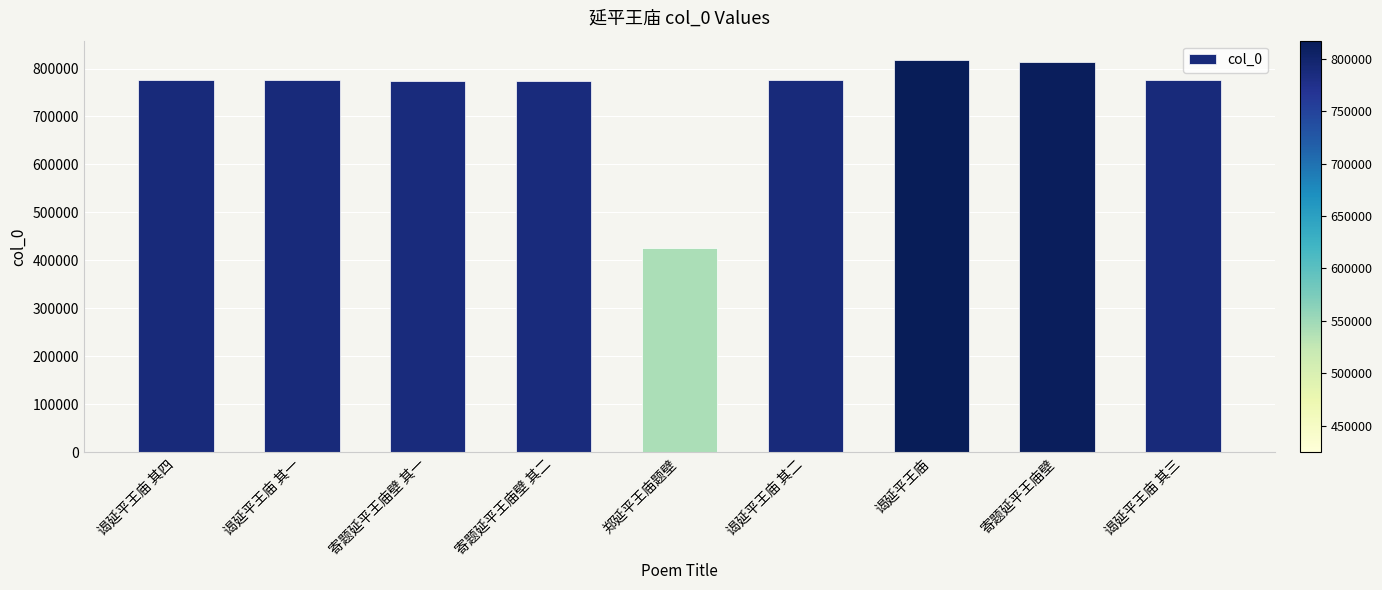

What is the sum of all values?

6709480